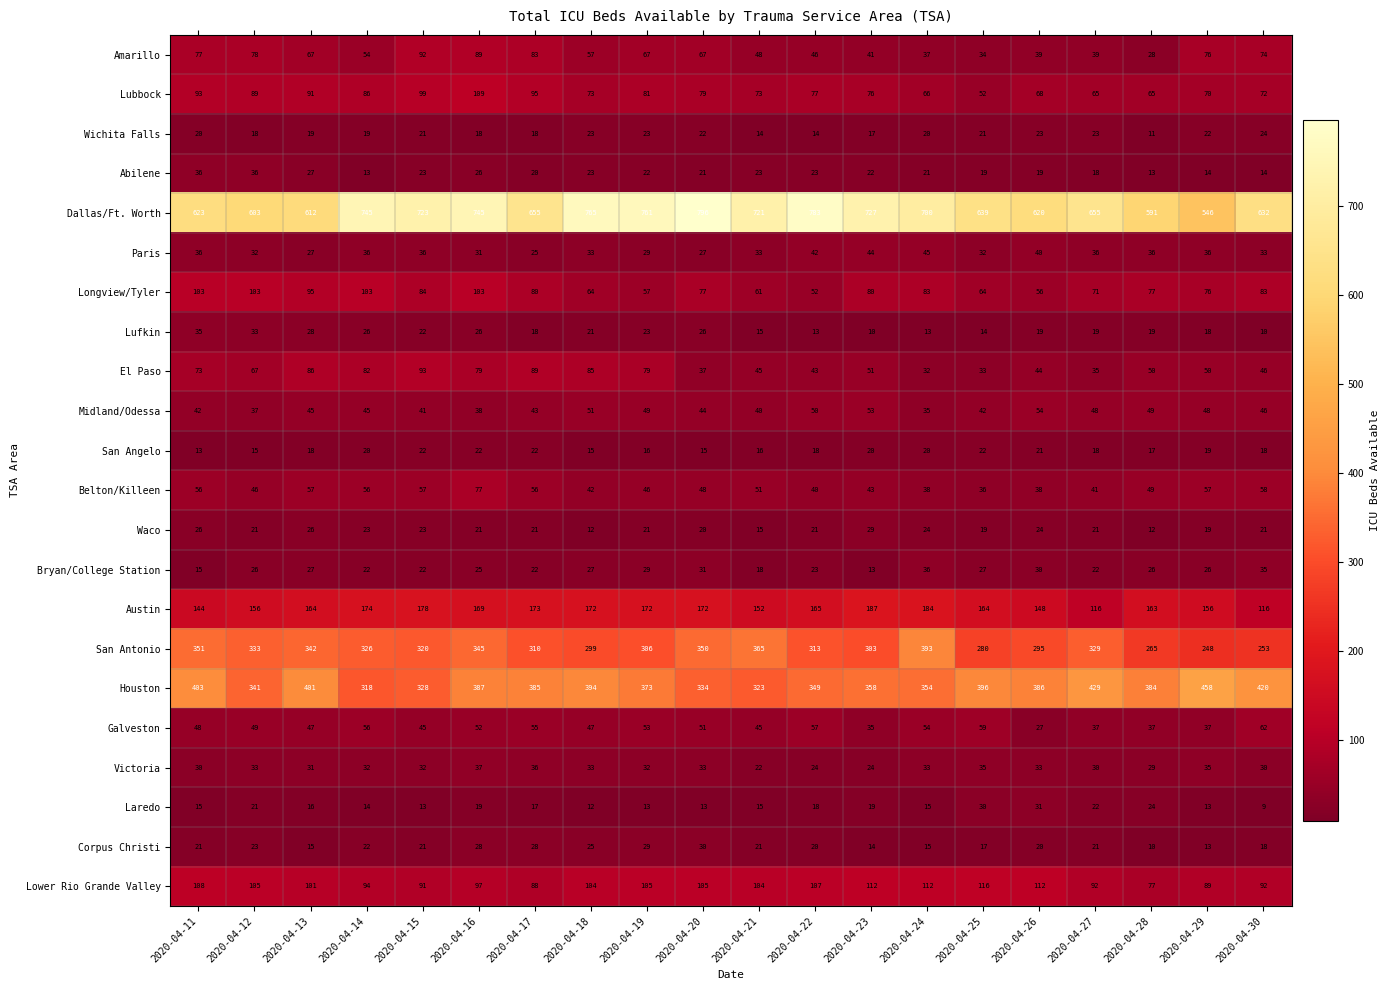

What value does the Houston series have at 2020-04-23?

358